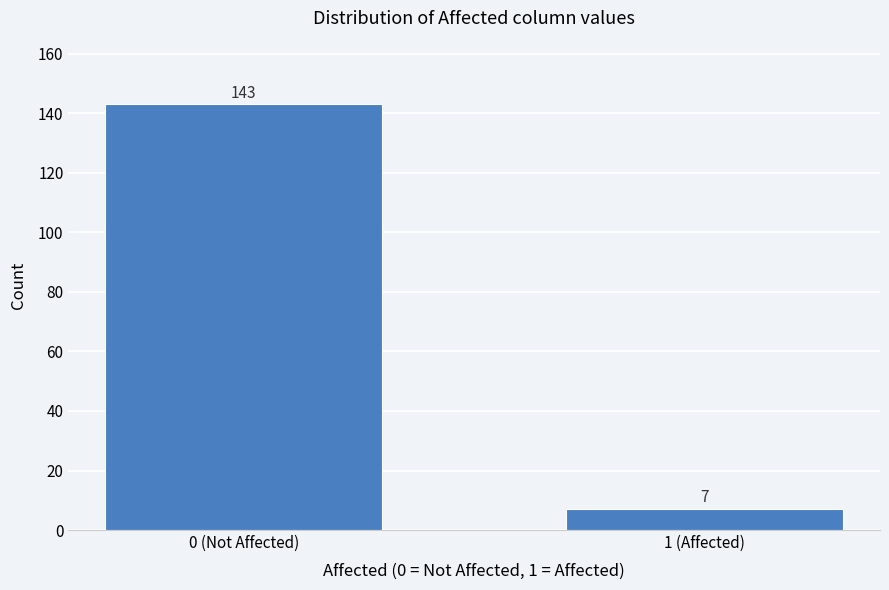

Reading left to right, transcribe all the data shown in this chart.

143	7